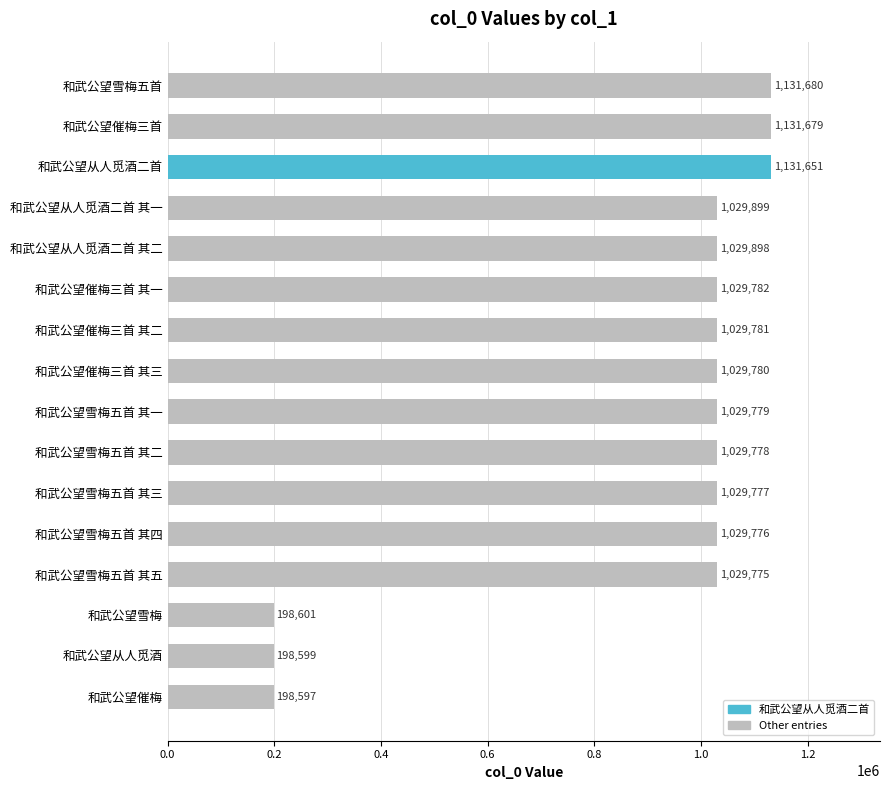

How many values are below 1029780?

8